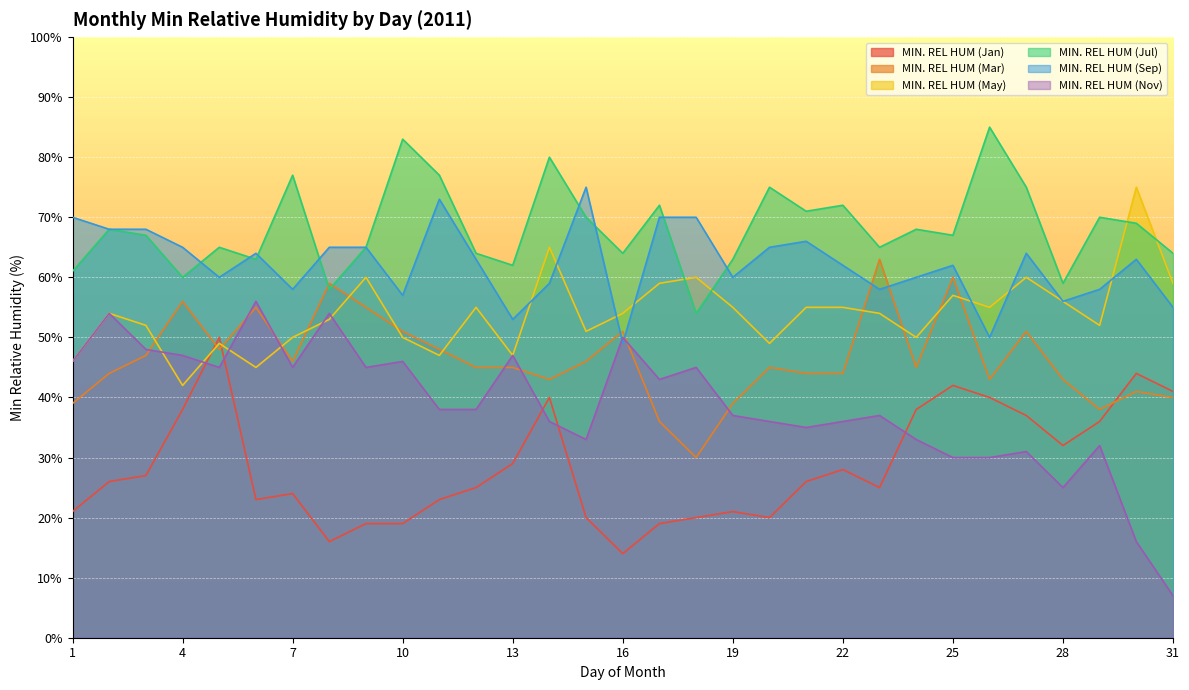

How many data points in MIN. REL HUM (Mar) are less than 45?

13